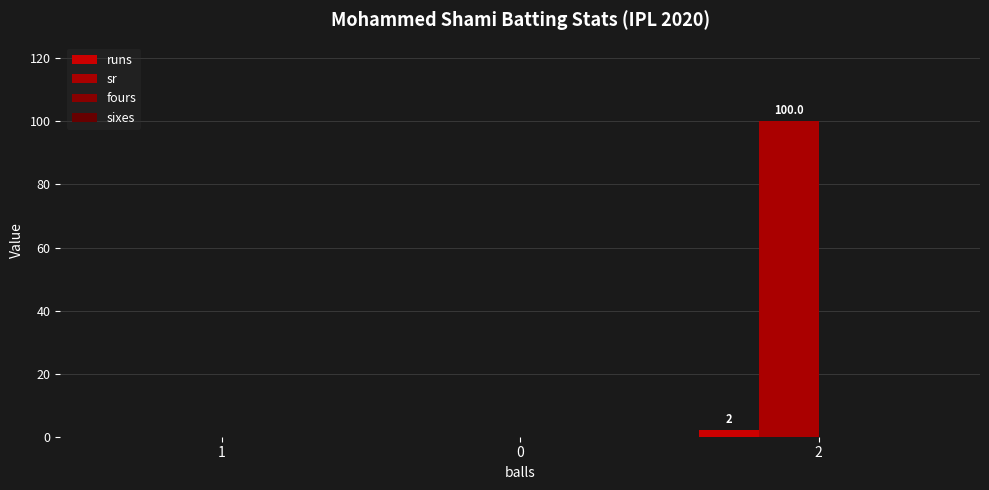

How many groups of bars are there?

3